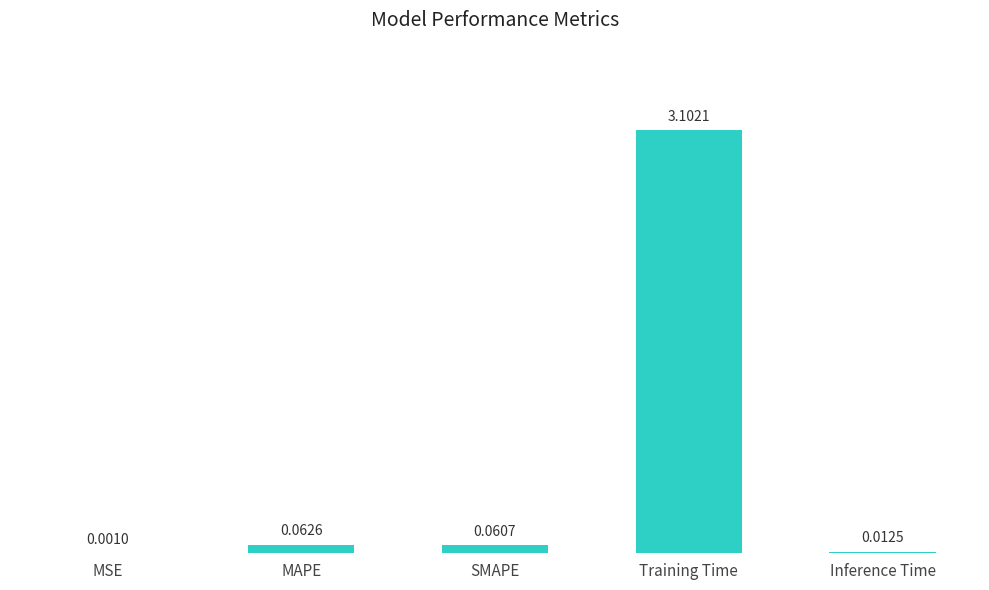

Which has a higher value, Training Time or Inference Time?

Training Time